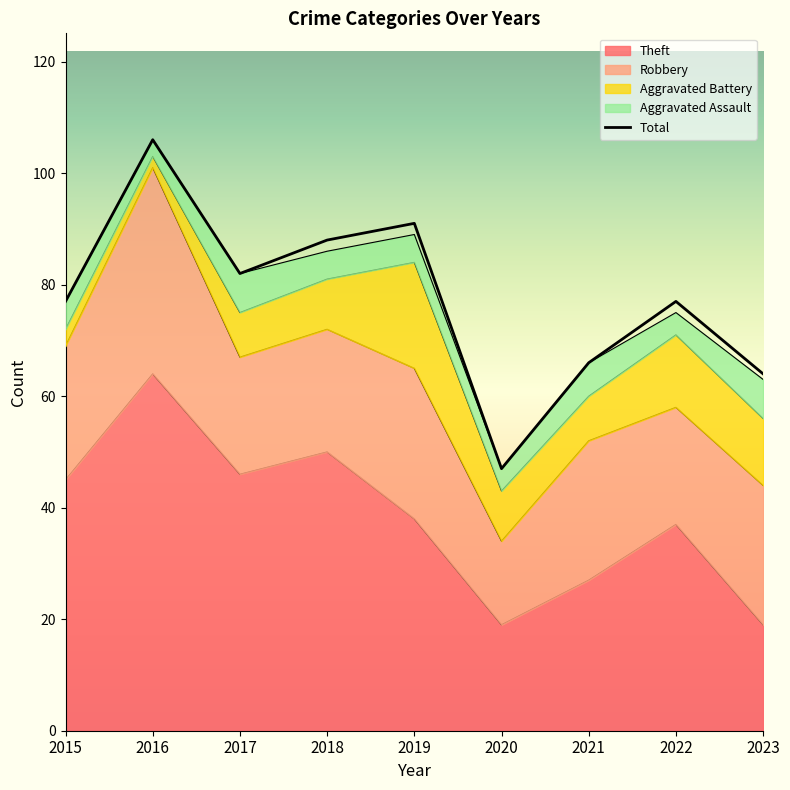

What are all the series names shown in the legend?

Theft, Robbery, Aggravated Battery, Aggravated Assault, Total